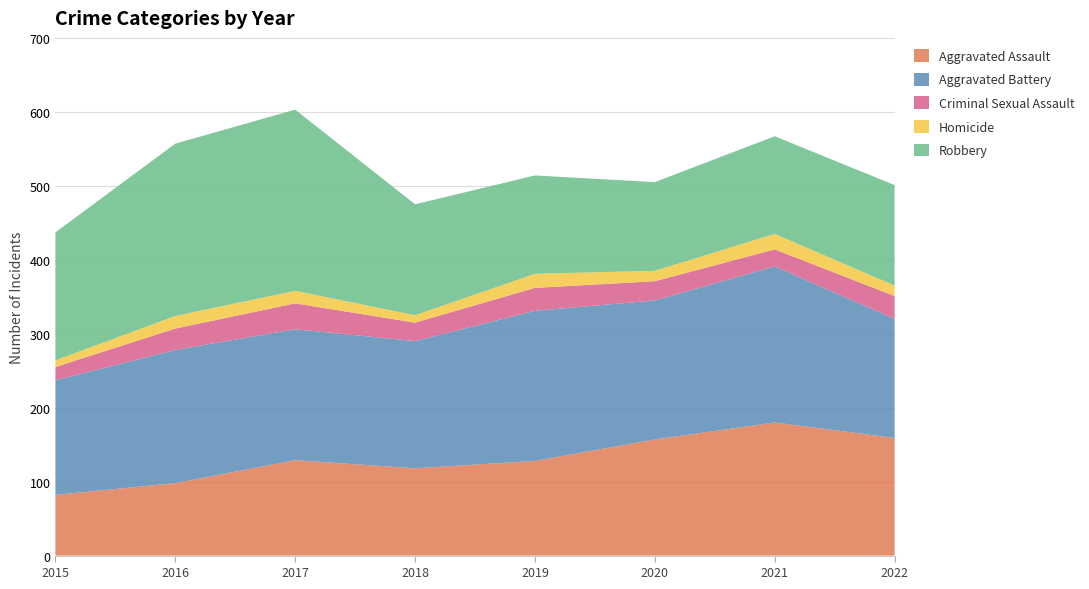

Reading left to right, what are all the values shown in this chart?

Aggravated Assault: 82	98	129	118	128	157	180	159
Aggravated Battery: 155	180	177	172	203	188	211	161
Criminal Sexual Assault: 18	29	35	25	31	26	23	31
Homicide: 9	17	17	10	19	14	21	14
Robbery: 173	233	245	150	133	120	132	136